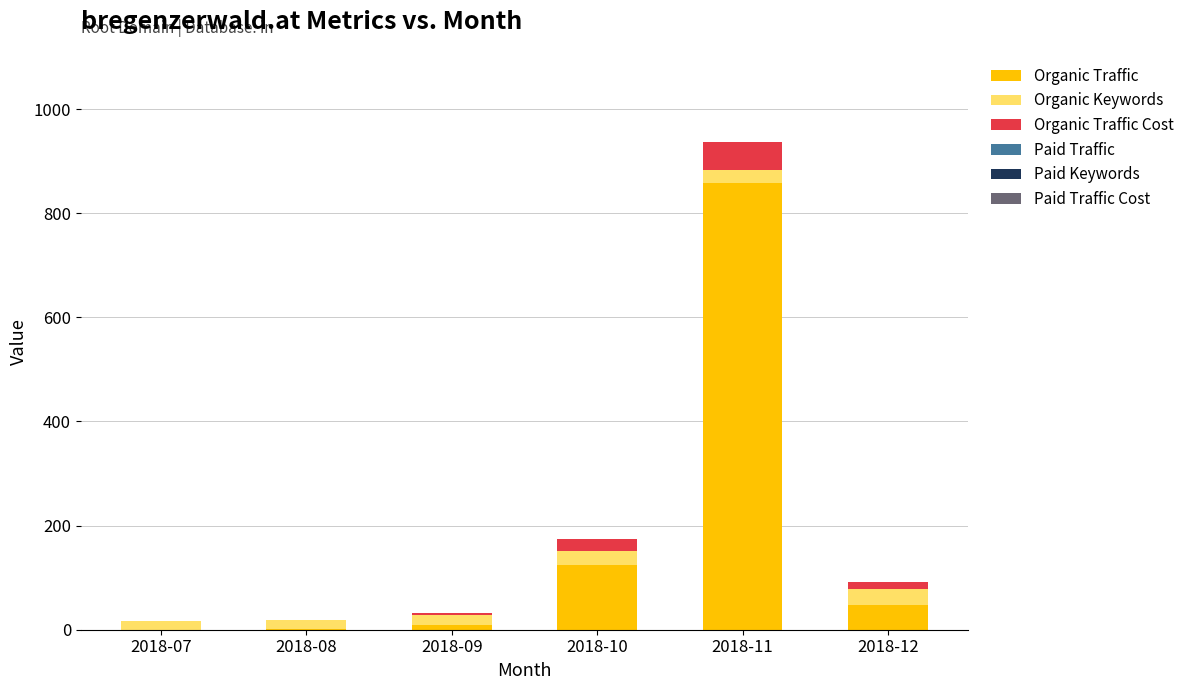

Are the bars grouped side by side (vs. stacked)?

No